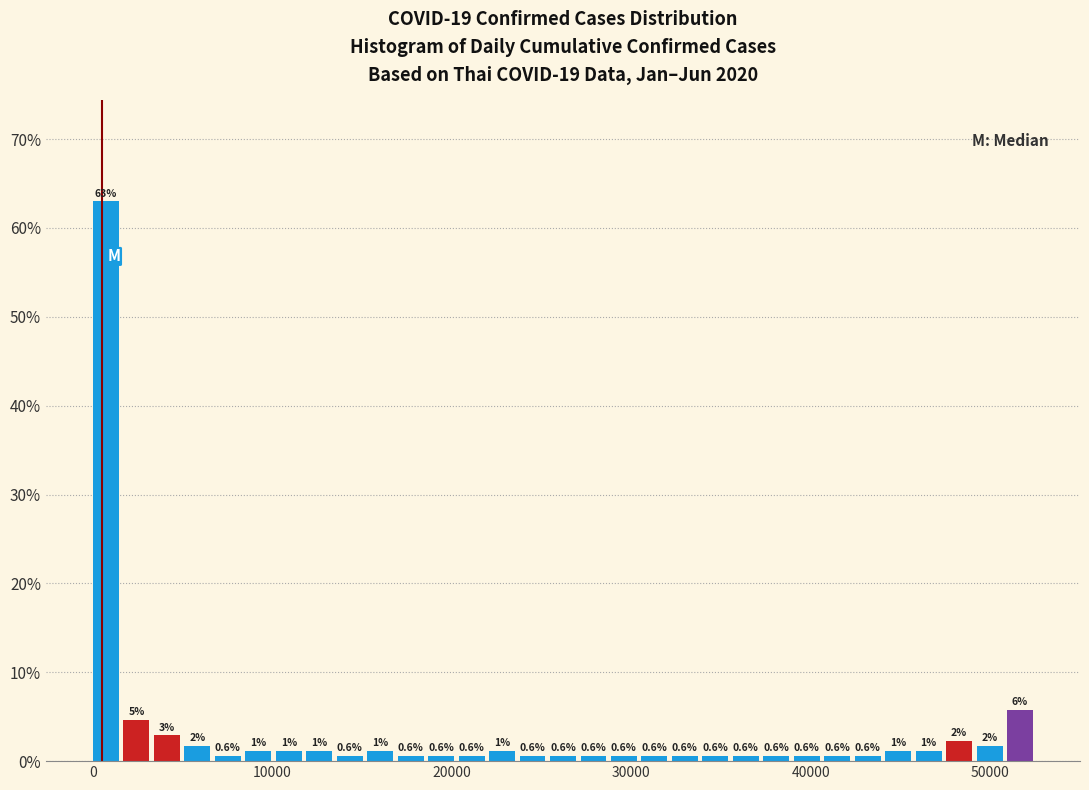

Read against the x-axis, roughly where is the centre of the tallest bar?

1000